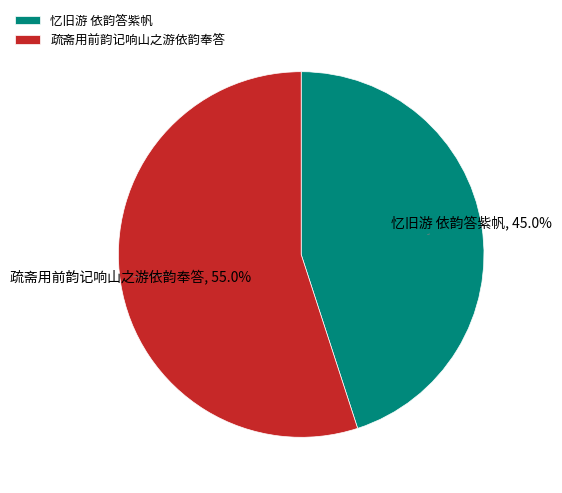

The 忆旧游 依韵答紫帆 slice represents 45% of the pie. True or false?

True